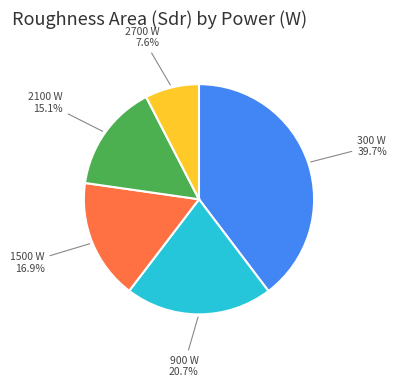

Is there any slice that represents more than half of the pie?

No